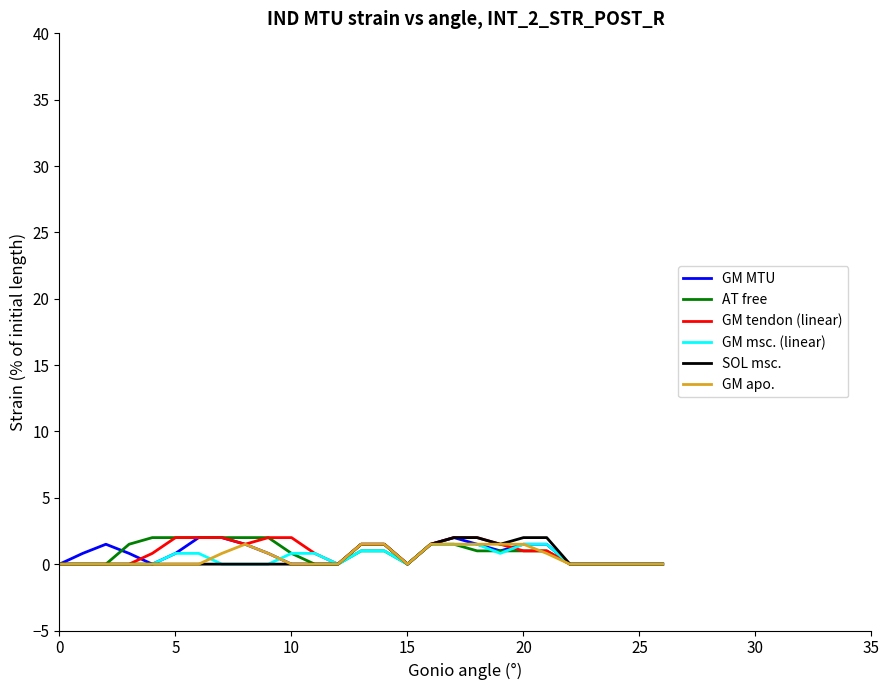

What is the greatest value displayed?

2.0